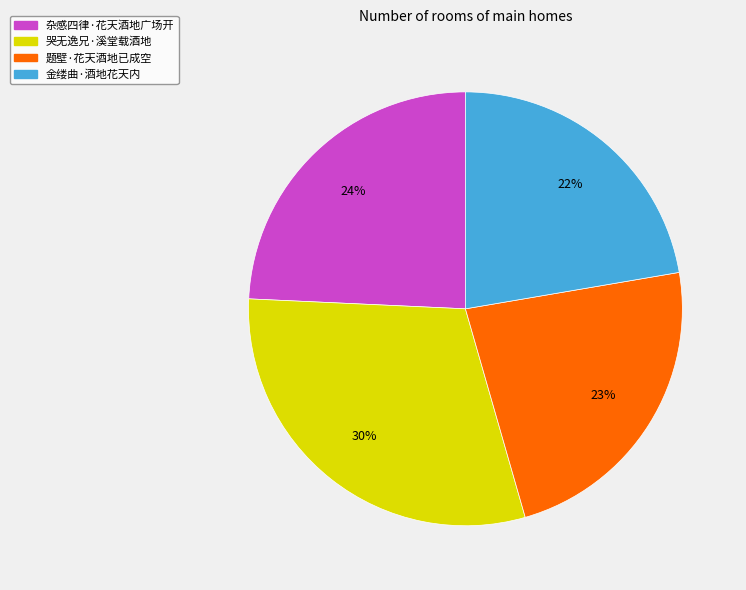

Count the number of slices in the pie.

4